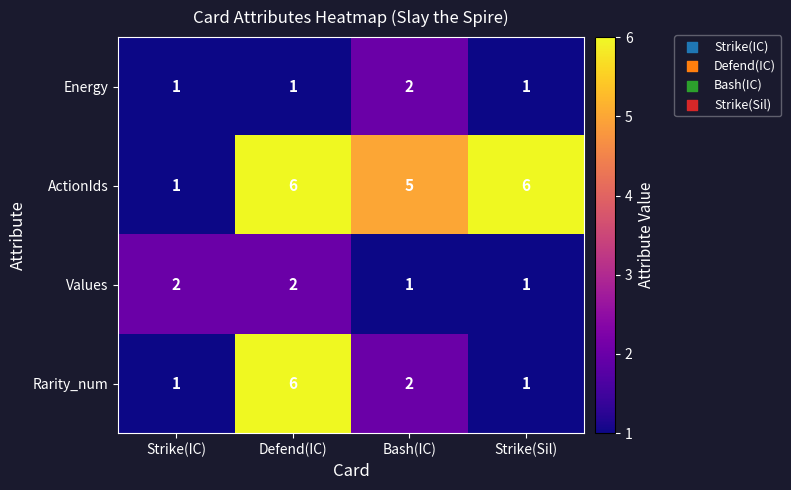

At how many categories does at least one series exceed 1?

4